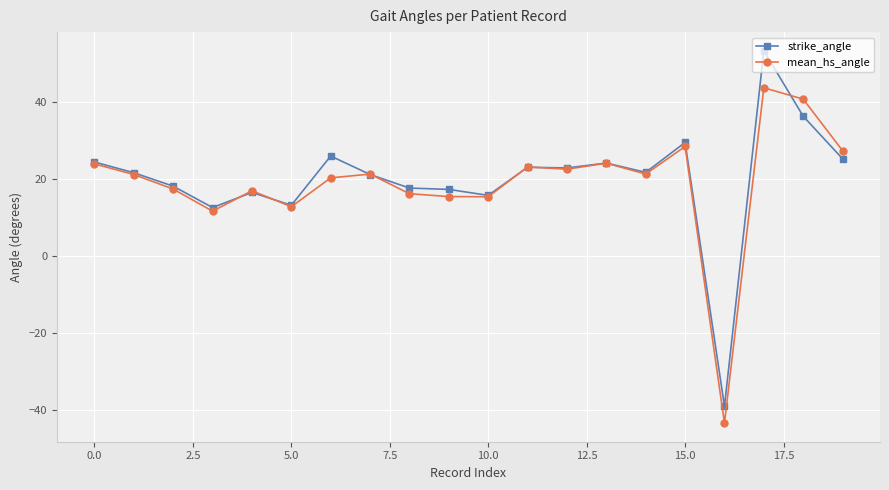

What is the difference between the maximum and minimum values in the mean_hs_angle series?

87.3